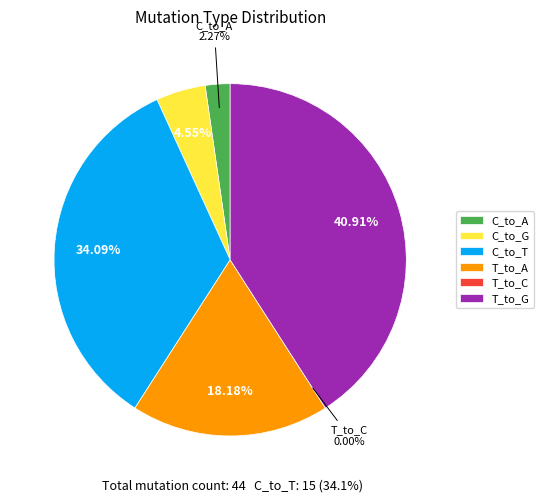

True or false: C_to_T accounts for 26% of the total.

False